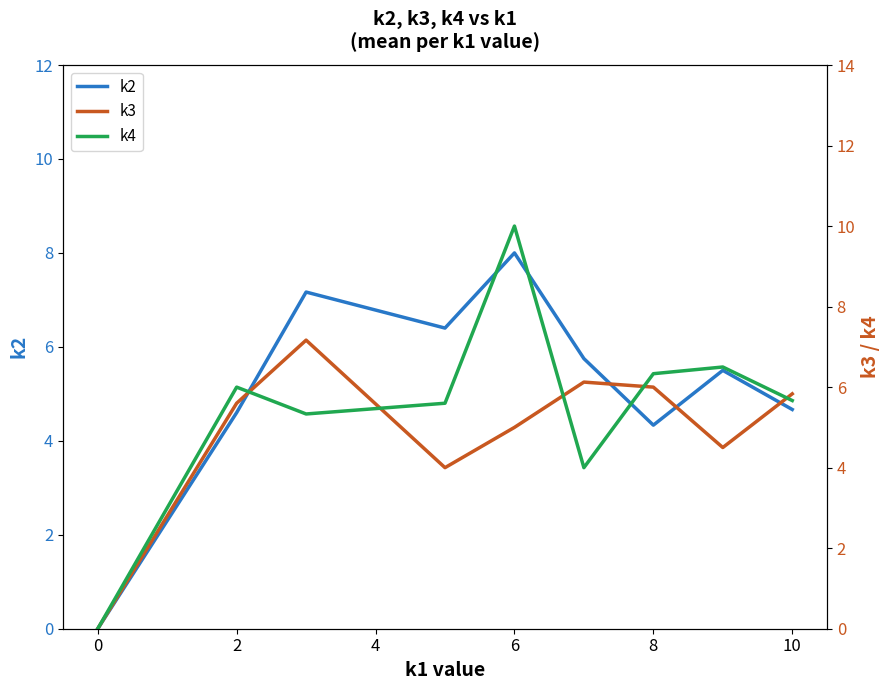

Is the value of k2 at 8 greater than the value of k3 at 6?

Yes